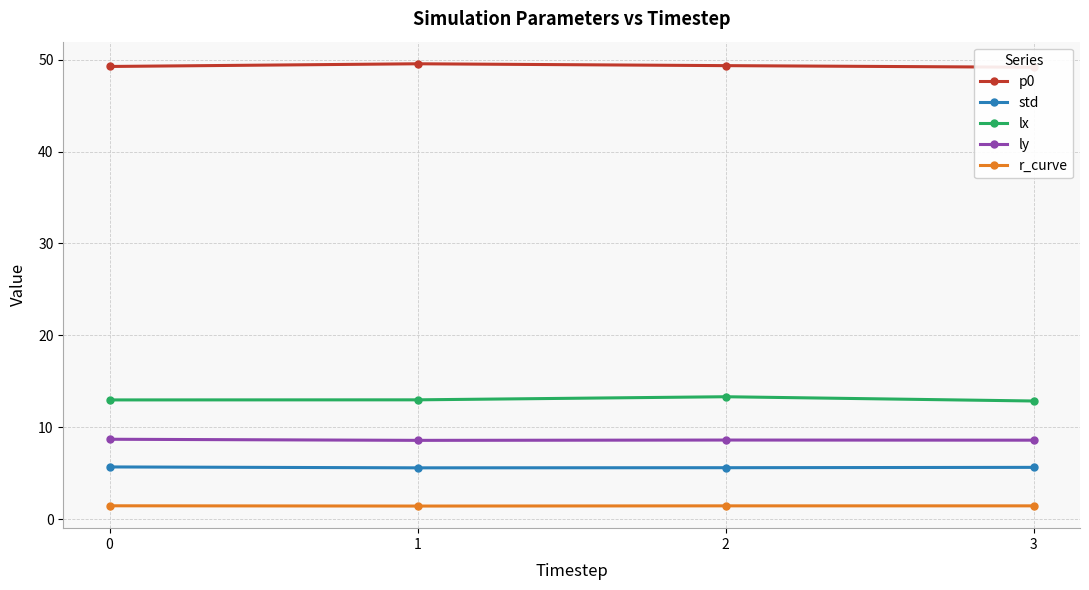

True or false: std and lx cross at least once.

False